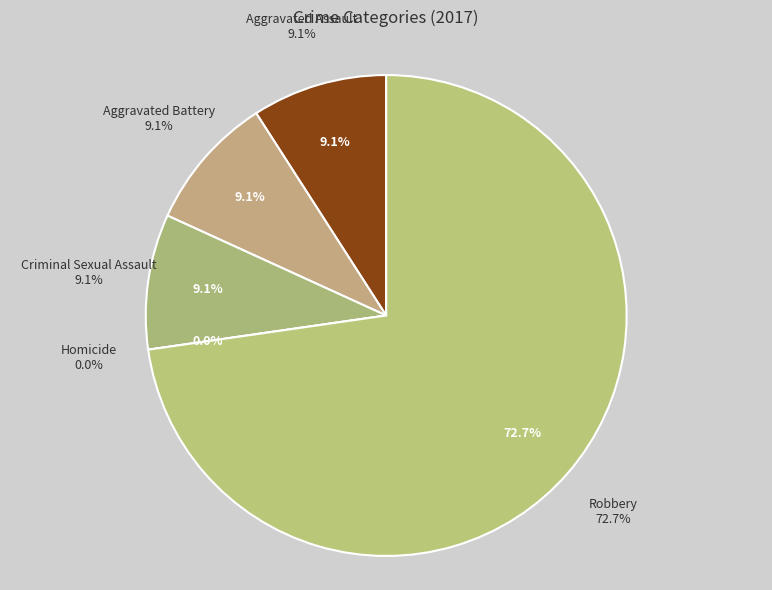

How many slices are in this pie chart?

5